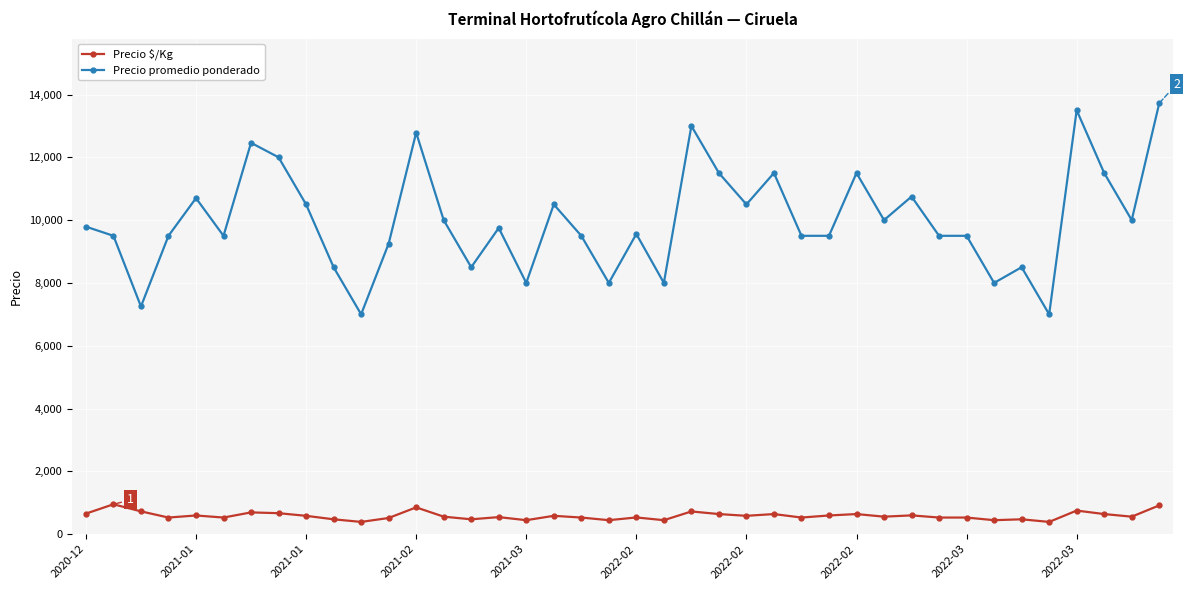

What is the sum of all Precio $/Kg values?

23409